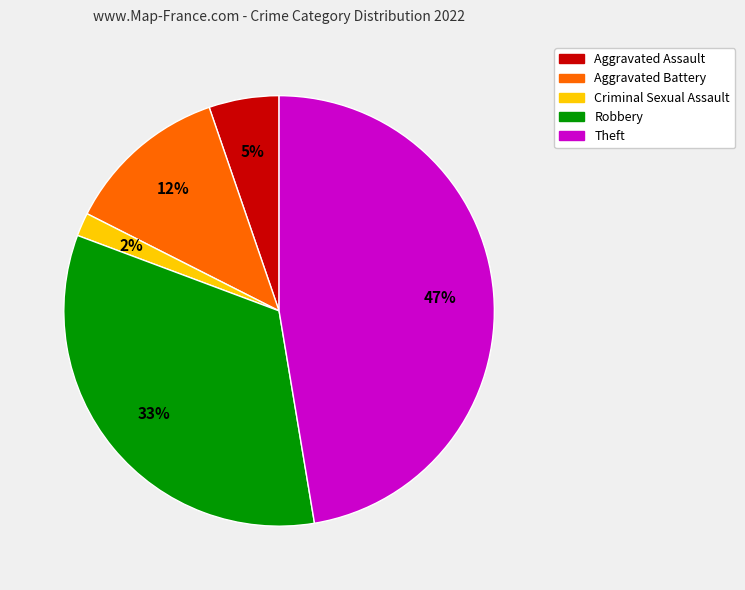

To the nearest percent, what is the average slice percentage?

20%